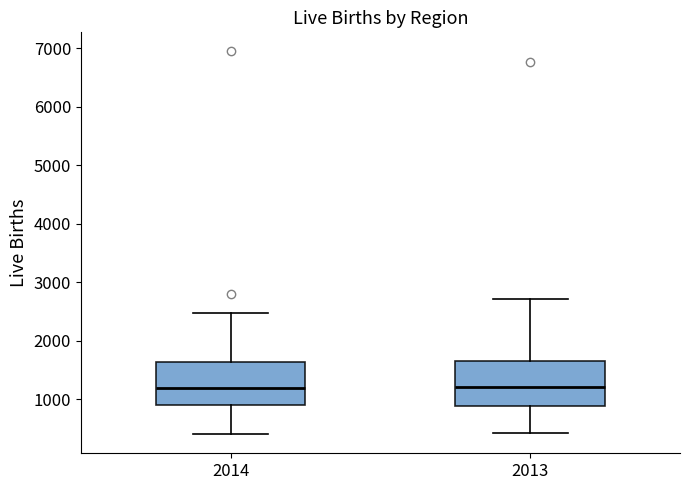

Reading left to right, transcribe this box plot: for each box, give where its median line is, the range the box spans, and where its two whiskers end, as read against the y-axis. The values are not printed on the chart, so give them approximately, as read against the axis.

2014: median 1200, box 900 to 1600, whiskers 400 to 2500
2013: median 1200, box 900 to 1600, whiskers 400 to 2700